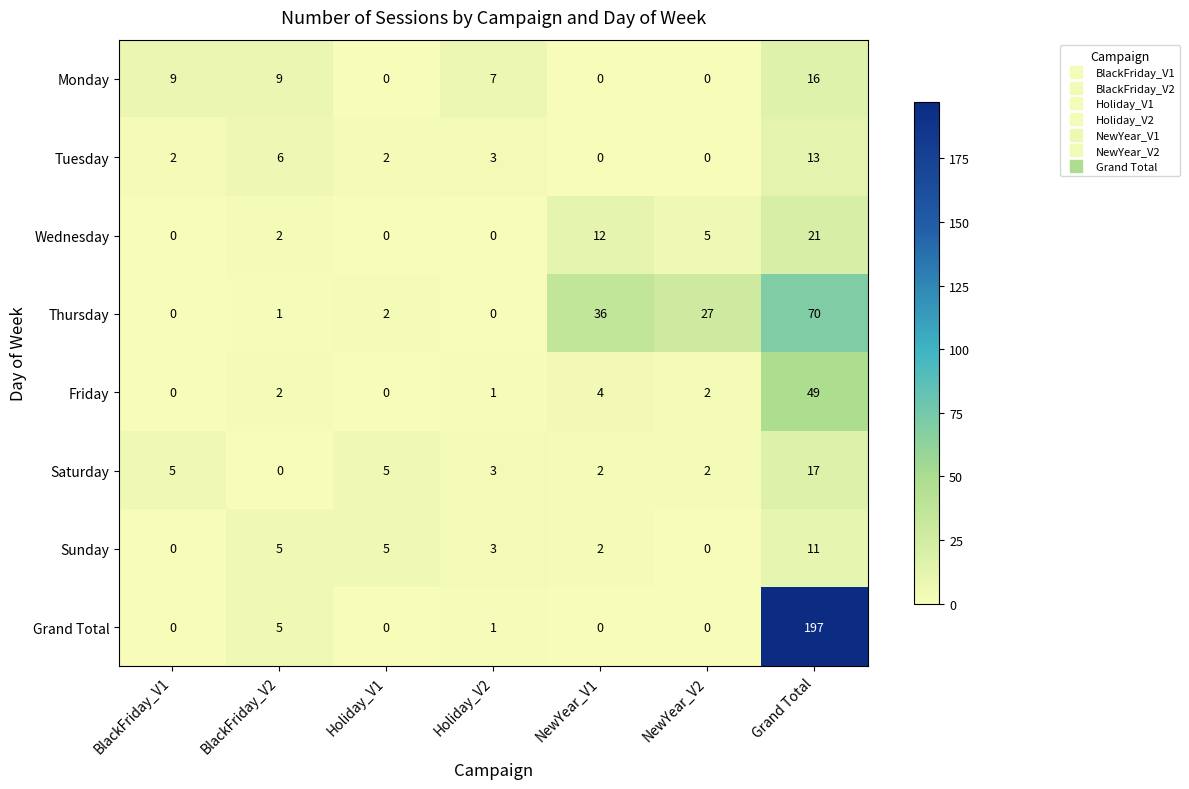

How many categories are shown in the chart?

7